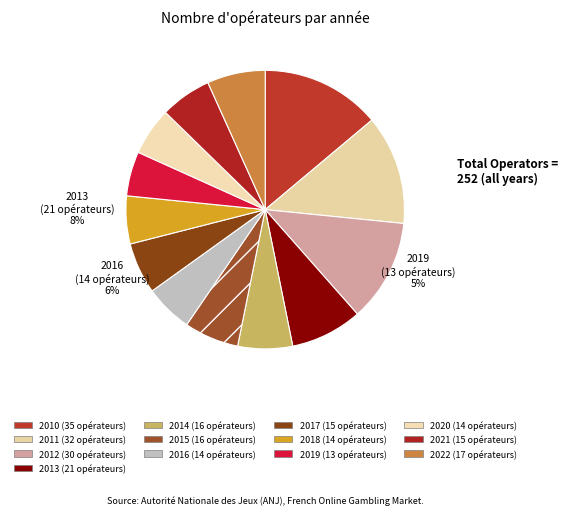

Which slice is the smallest?

2019